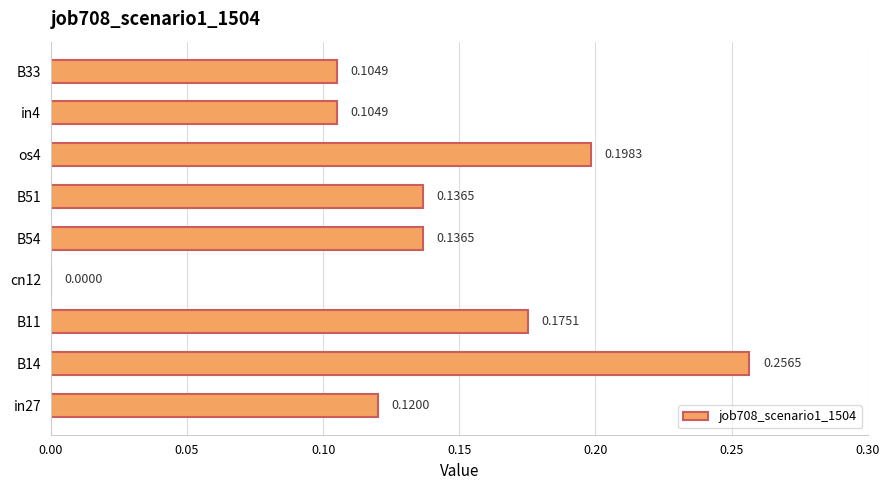

Between B11 and B51, which is larger?

B11